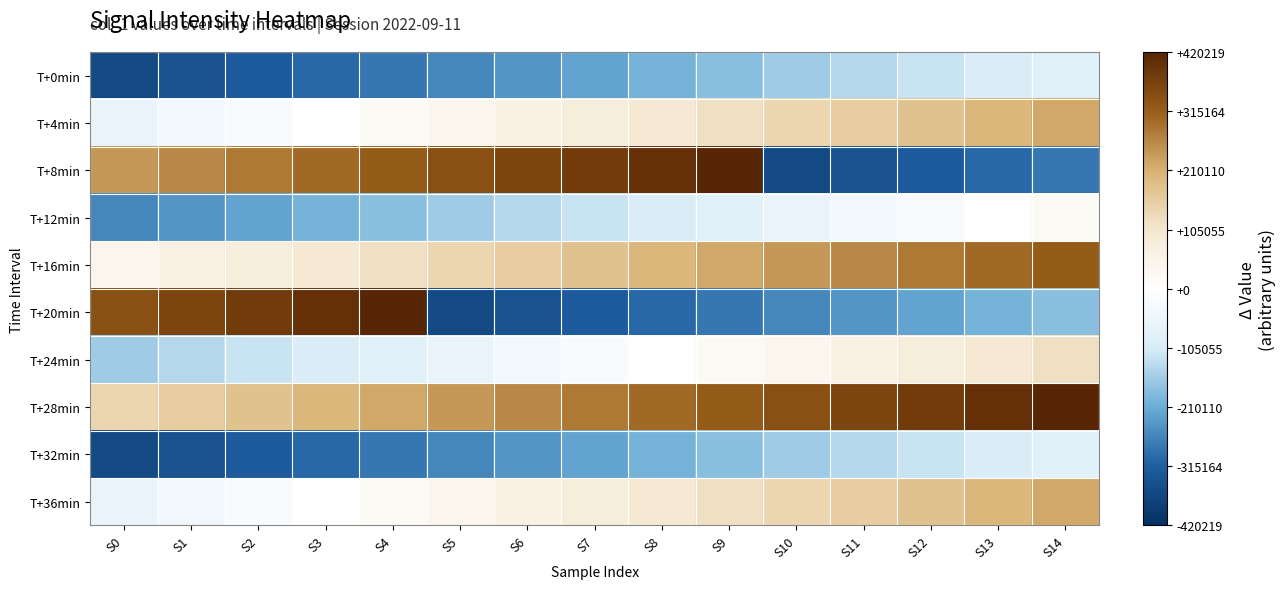

Reading right to left, what are all the values shown in this chart?

T+0min: S14=-80028	S13=-100037	S12=-120048	S11=-140052	S10=-160064	S9=-180069	S8=-200083	S7=-220091	S6=-240095	S5=-260102	S4=-280115	S3=-300124	S2=-320130	S1=-340138	S0=-358262
T+4min: S14=220123	S13=200108	S12=180101	S11=160086	S10=140076	S9=120054	S8=100051	S7=80040	S6=60026	S5=40018	S4=20007	S3=0	S2=-20008	S1=-40015	S0=-60019
T+8min: S14=-280115	S13=-300124	S12=-320130	S11=-340138	S10=-358262	S9=420219	S8=400210	S7=380200	S6=360191	S5=340182	S4=320170	S3=300160	S2=280155	S1=260146	S0=240135
T+12min: S14=20007	S13=0	S12=-20008	S11=-40015	S10=-60019	S9=-80028	S8=-100037	S7=-120048	S6=-140052	S5=-160064	S4=-180069	S3=-200083	S2=-220091	S1=-240095	S0=-260102
T+16min: S14=320170	S13=300160	S12=280155	S11=260146	S10=240135	S9=220123	S8=200108	S7=180101	S6=160086	S5=140076	S4=120054	S3=100051	S2=80040	S1=60026	S0=40018
T+20min: S14=-180069	S13=-200083	S12=-220091	S11=-240095	S10=-260102	S9=-280115	S8=-300124	S7=-320130	S6=-340138	S5=-358262	S4=420219	S3=400210	S2=380200	S1=360191	S0=340182
T+24min: S14=120054	S13=100051	S12=80040	S11=60026	S10=40018	S9=20007	S8=0	S7=-20008	S6=-40015	S5=-60019	S4=-80028	S3=-100037	S2=-120048	S1=-140052	S0=-160064
T+28min: S14=420219	S13=400210	S12=380200	S11=360191	S10=340182	S9=320170	S8=300160	S7=280155	S6=260146	S5=240135	S4=220123	S3=200108	S2=180101	S1=160086	S0=140076
T+32min: S14=-80028	S13=-100037	S12=-120048	S11=-140052	S10=-160064	S9=-180069	S8=-200083	S7=-220091	S6=-240095	S5=-260102	S4=-280115	S3=-300124	S2=-320130	S1=-340138	S0=-358262
T+36min: S14=220123	S13=200108	S12=180101	S11=160086	S10=140076	S9=120054	S8=100051	S7=80040	S6=60026	S5=40018	S4=20007	S3=0	S2=-20008	S1=-40015	S0=-60019